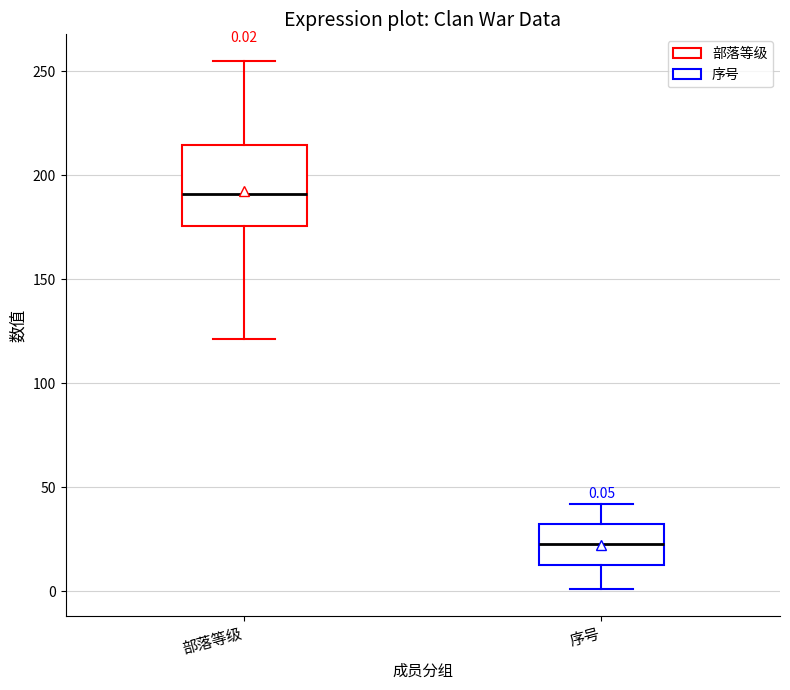

Which box's median line is the highest?

部落等级